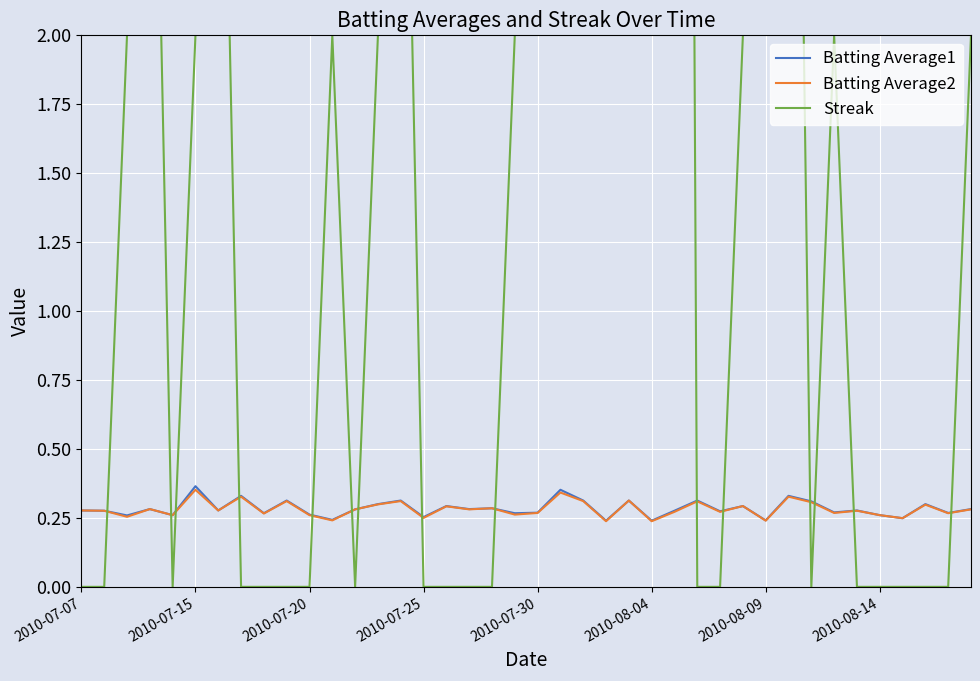

True or false: Batting Average1 and Batting Average2 cross at least once.

False